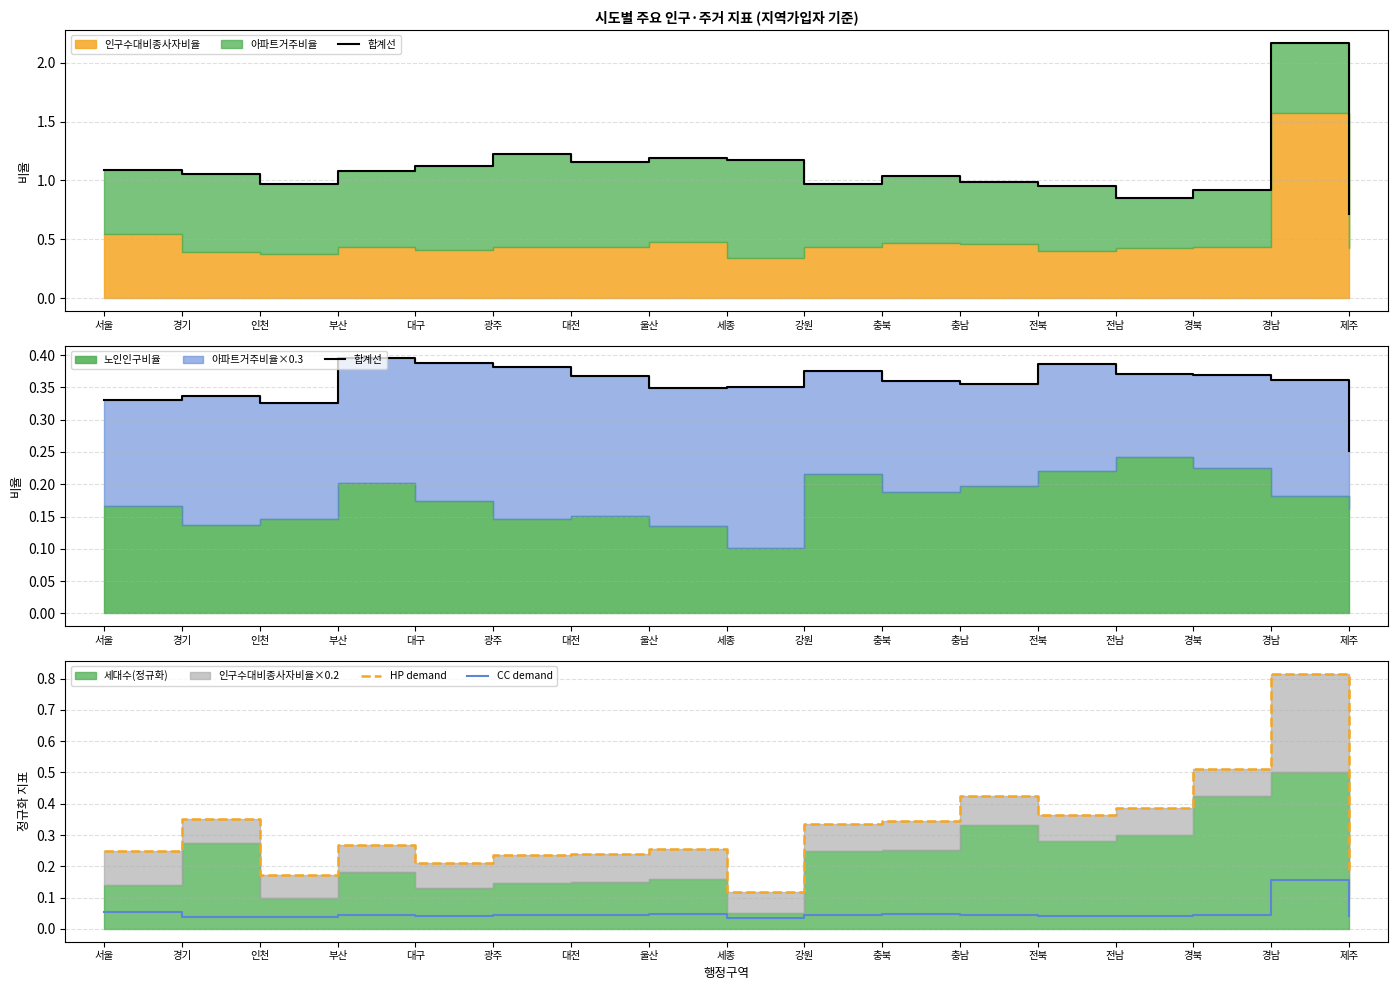

At how many categories does at least one series exceed 0?

17